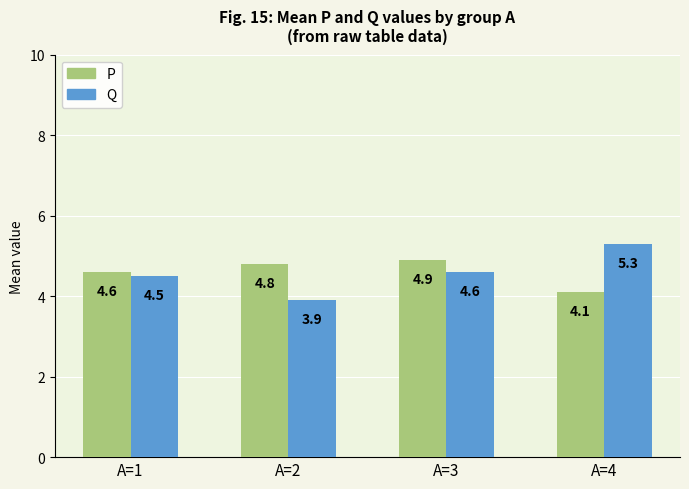

Rank the series by their maximum value, from lowest to highest.

P, Q